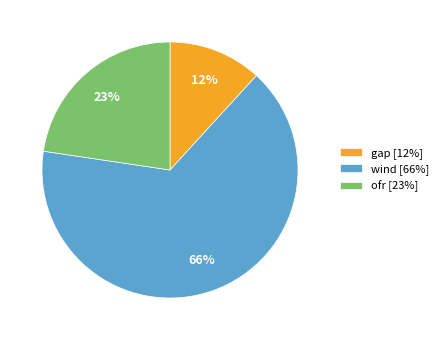

To the nearest percent, what percentage of the pie is ofr [23%]?

23%